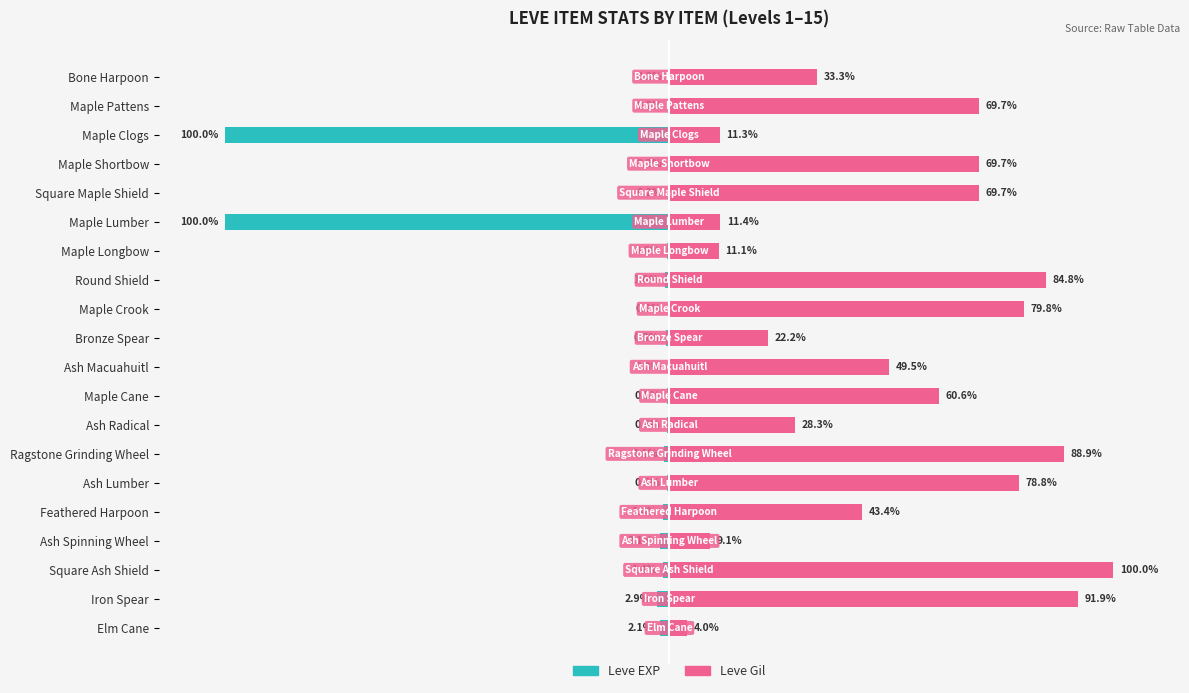

Does the chart contain stacked bars?

No